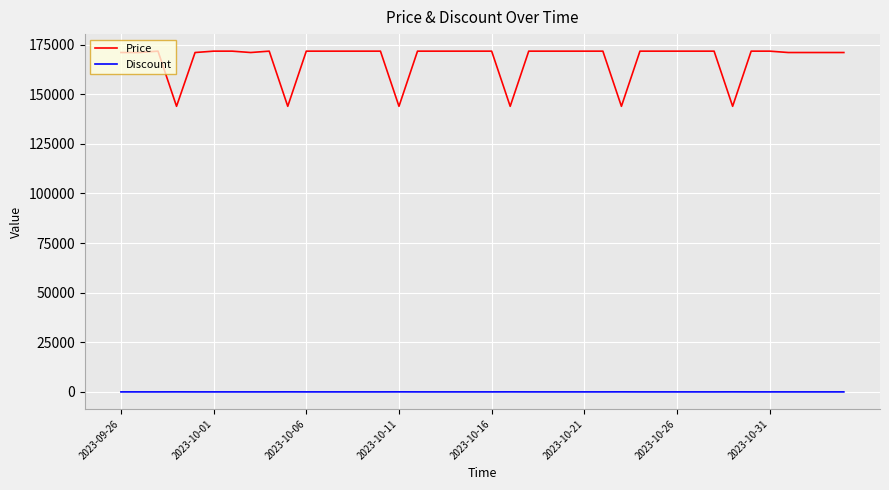

Which series has the largest total across all categories?

Price